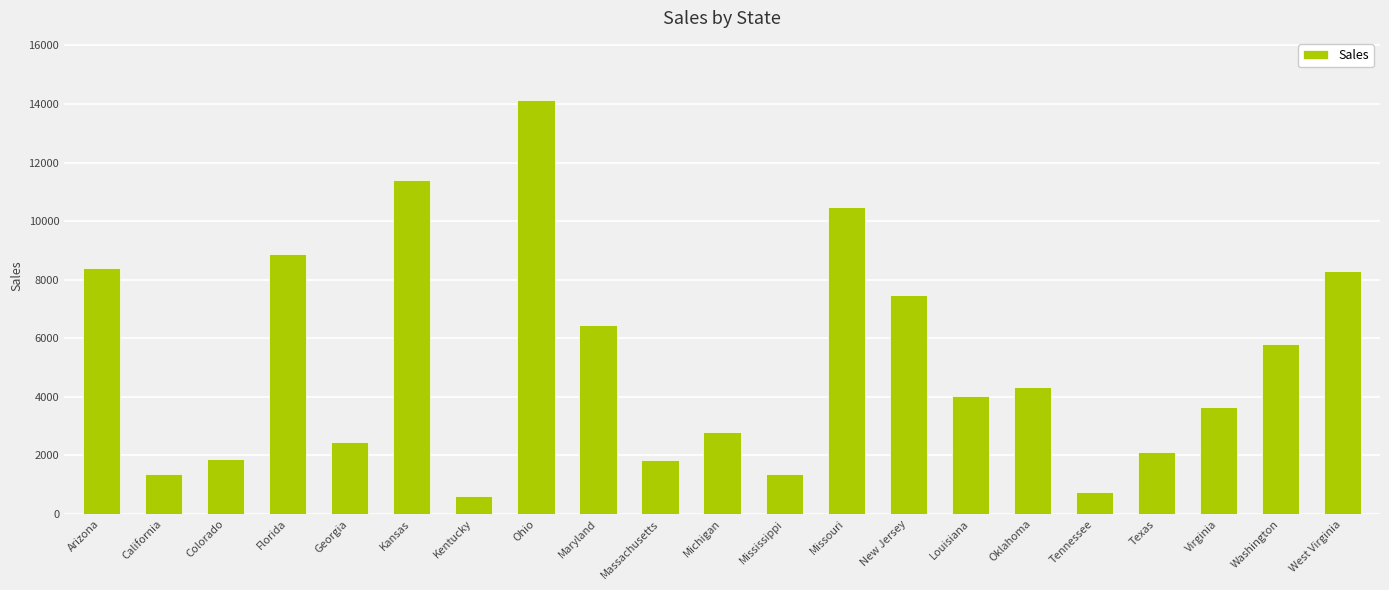

Does the chart contain any negative values?

No